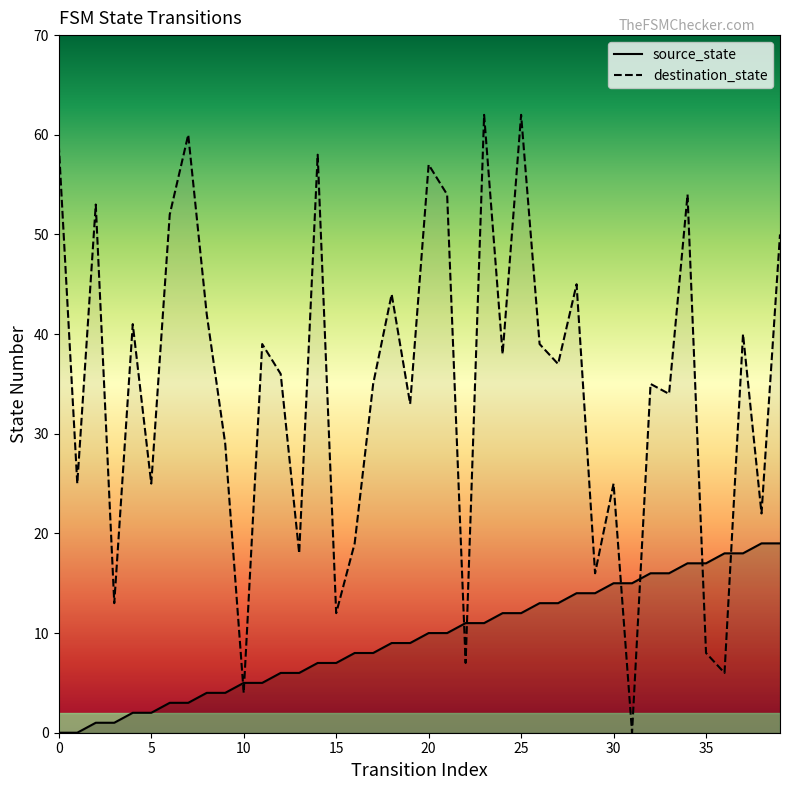

What is the difference between the highest and lowest values at 19?

24